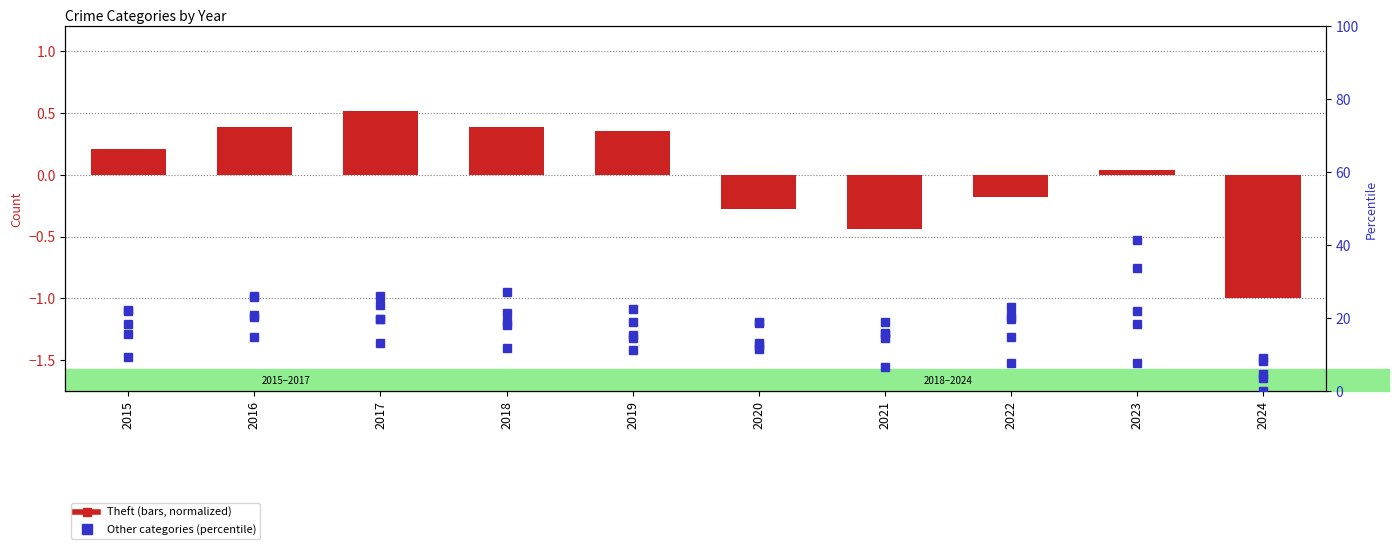

Rank the series by their maximum value, from lowest to highest.

Theft (normalized), Aggravated Assault, Burglary, Aggravated Battery, Robbery, Motor Vehicle Theft